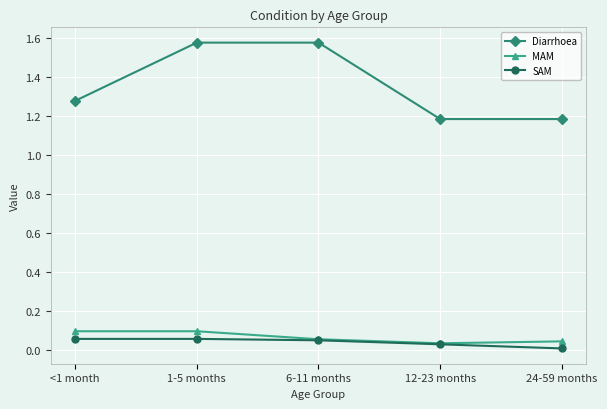

At how many categories does at least one series exceed 0?

5